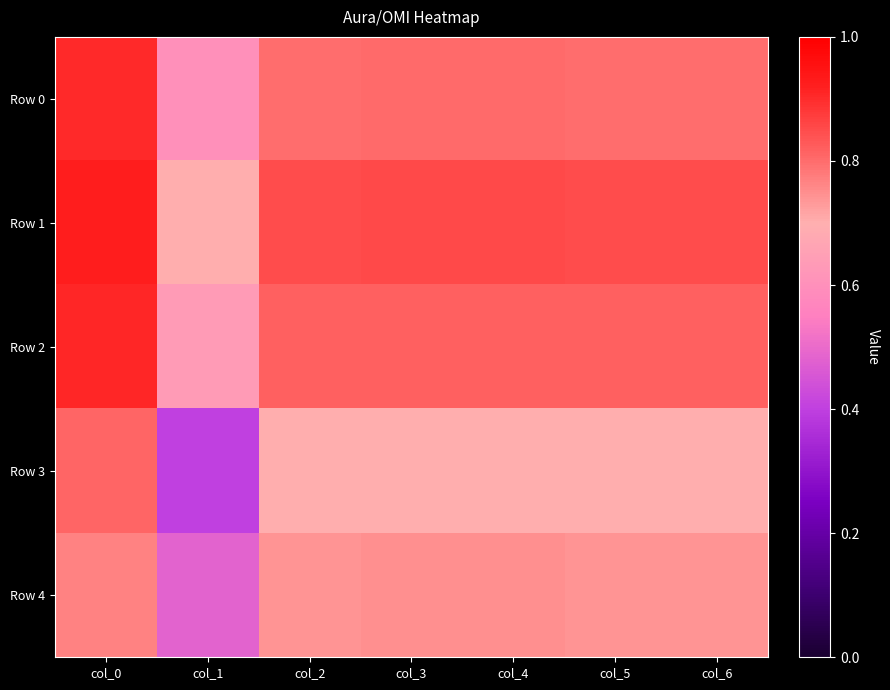

What is the total value across all series at col_6?

3.9